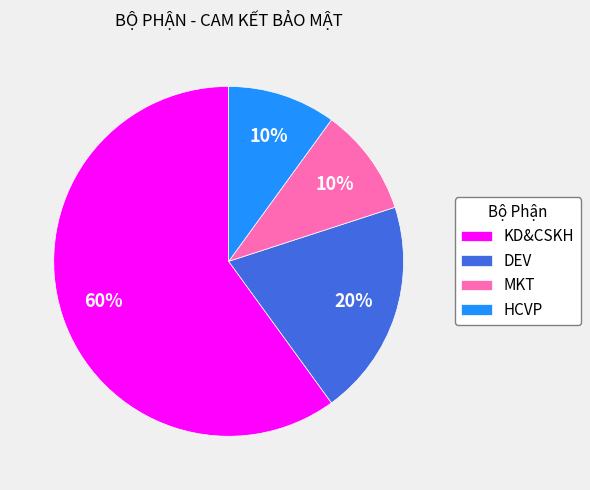

To the nearest percent, what is the difference between the MKT and KD&CSKH slice percentages?

50%